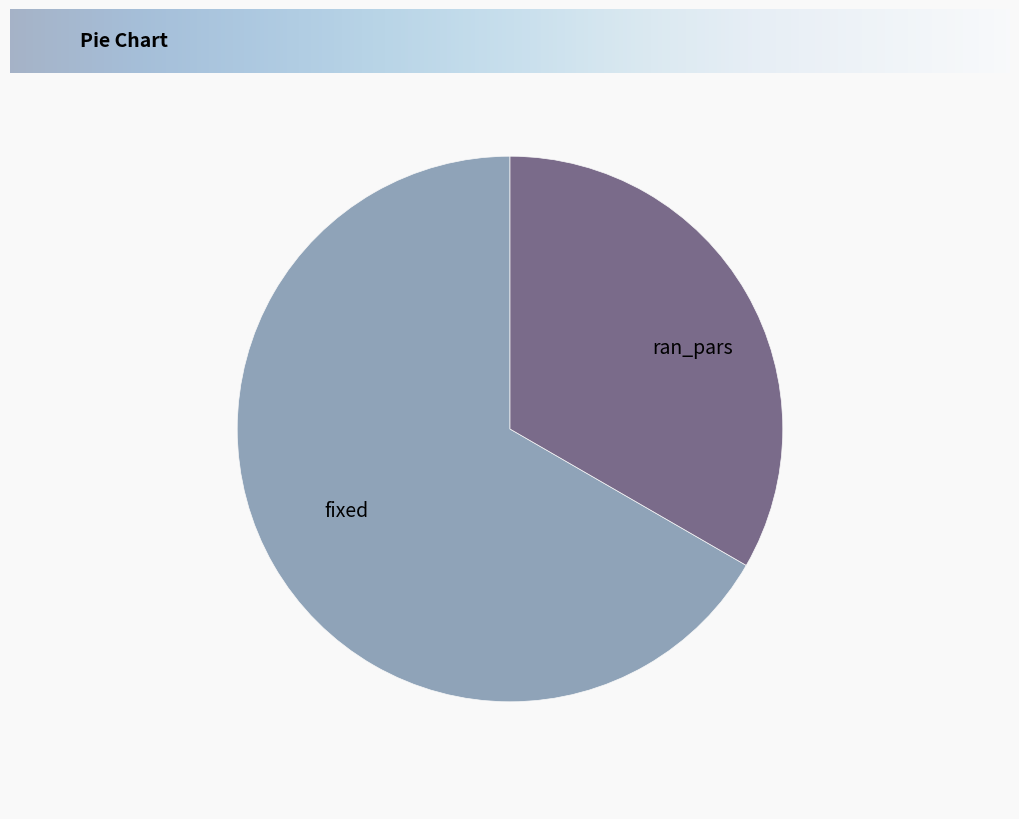

True or false: ran_pars accounts for 33% of the total.

True